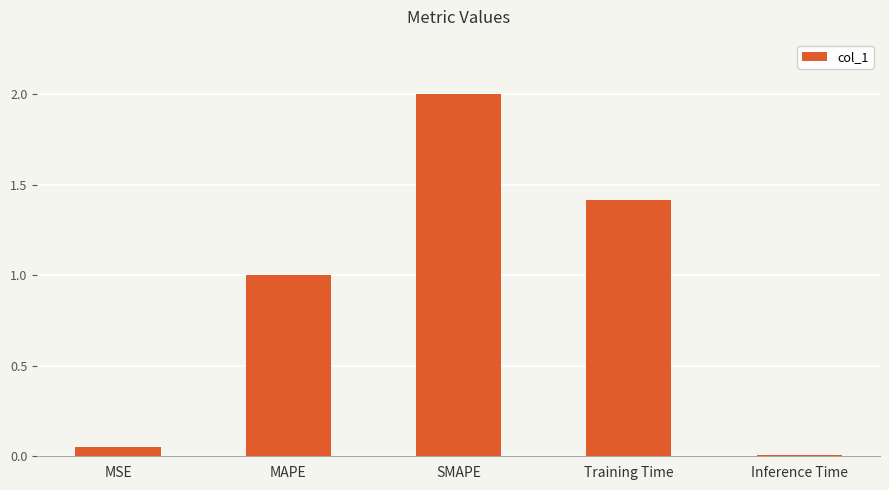

What is the average value?

0.9